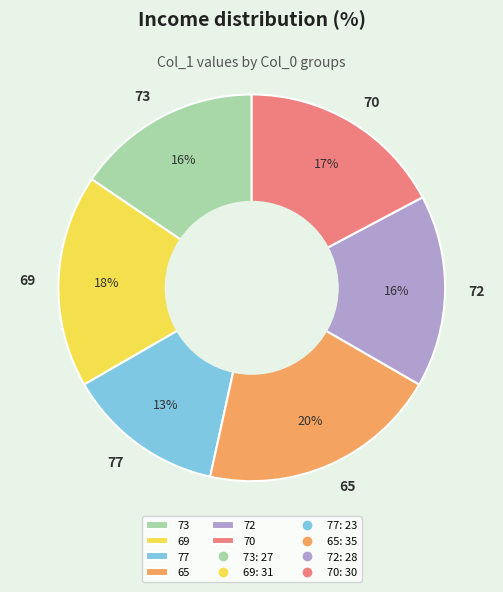

True or false: 77 accounts for 13% of the total.

True